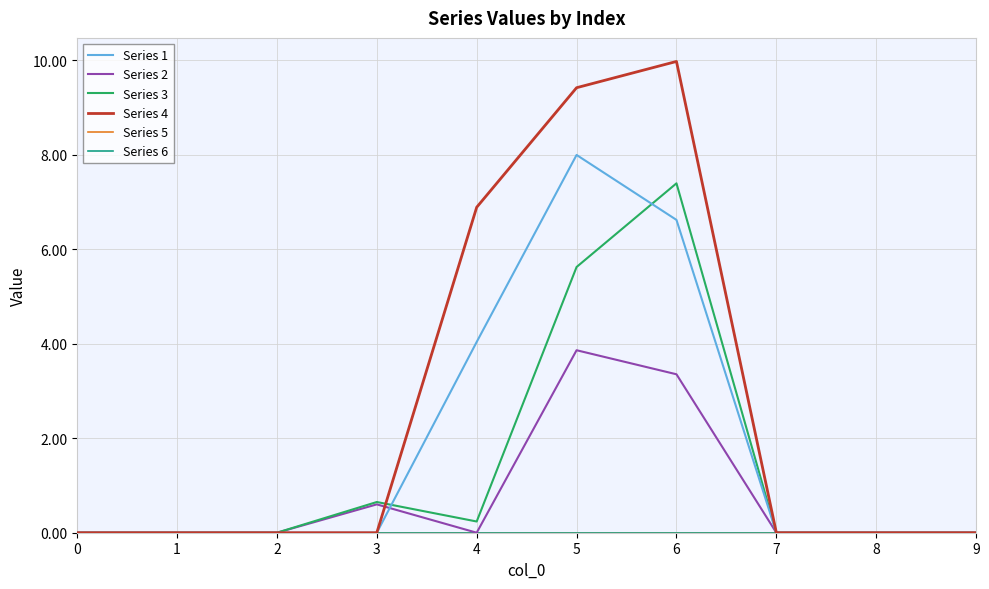

Is this an area chart (filled region under the line)?

No